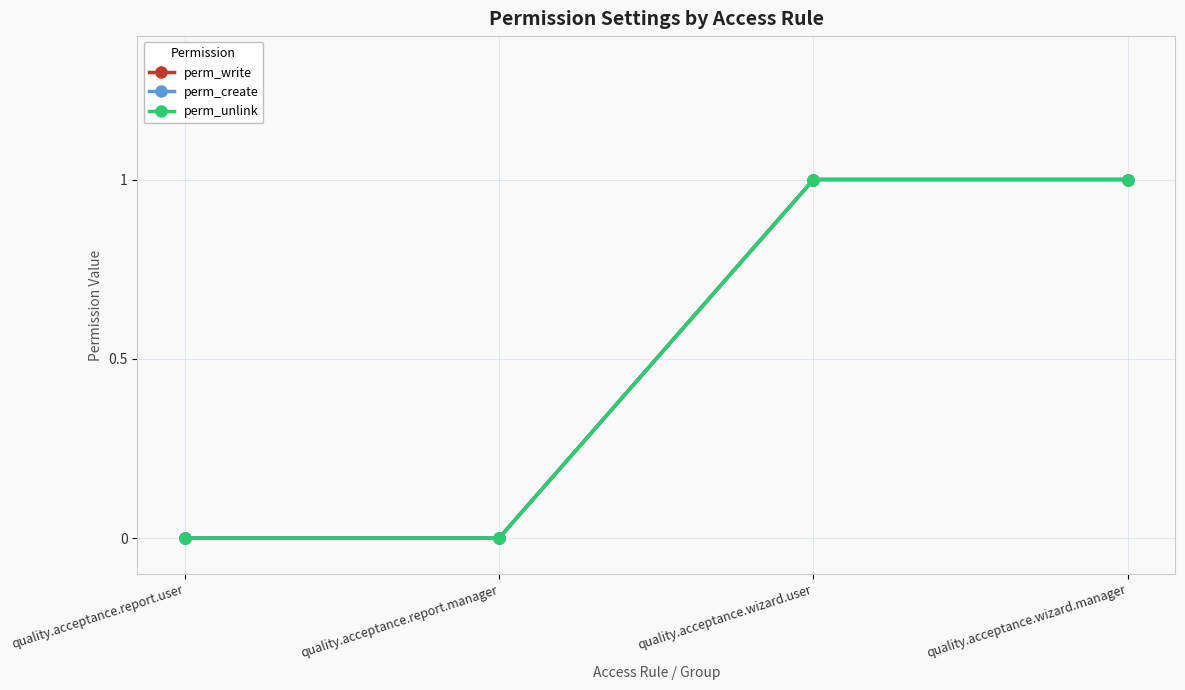

The value of perm_write at quality.acceptance.report.user is 0. True or false?

True